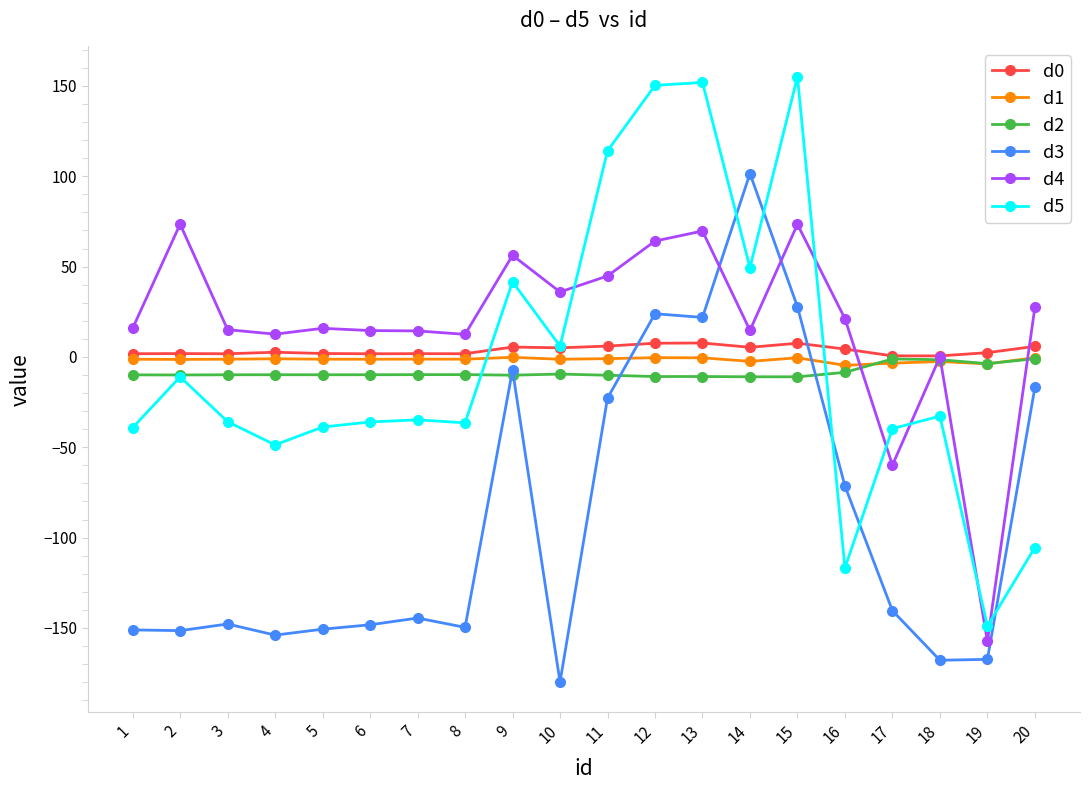

Is it true that d0 equals 5.5 at 9?

True